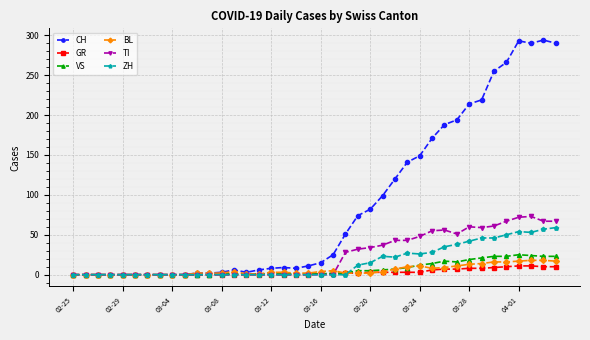

Which series has the widest spread of values?

CH